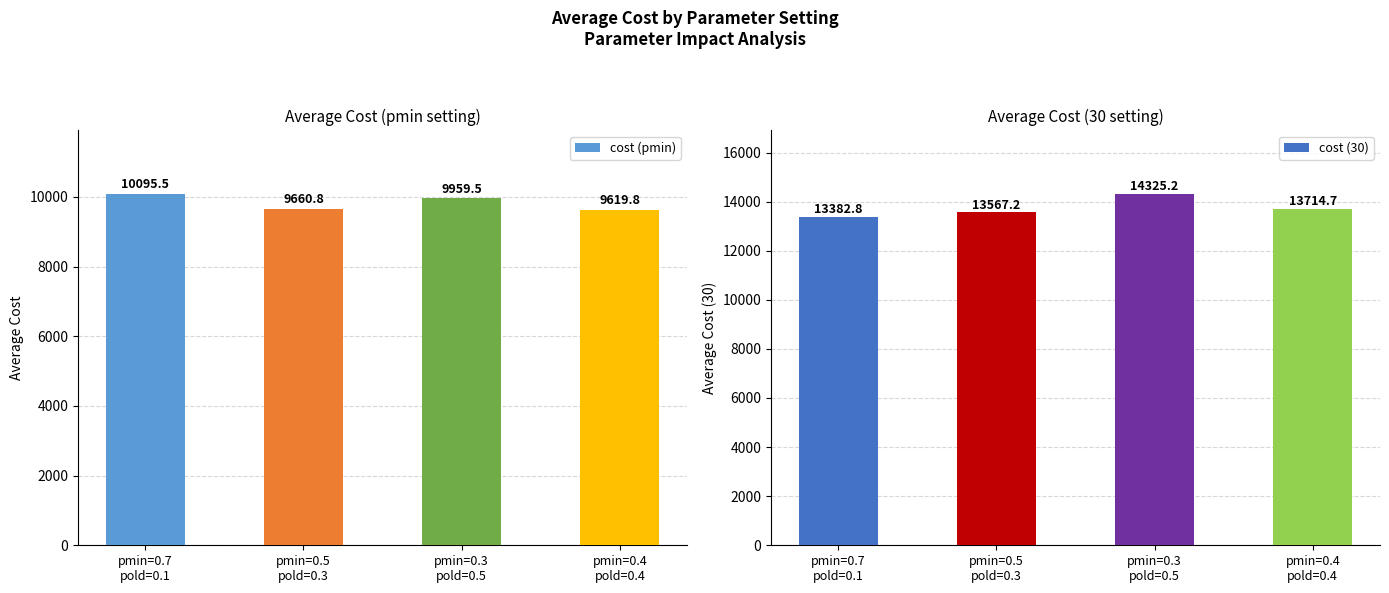

Rank the categories by cost (pmin) value from lowest to highest.

pmin=0.4
pold=0.4, pmin=0.5
pold=0.3, pmin=0.3
pold=0.5, pmin=0.7
pold=0.1